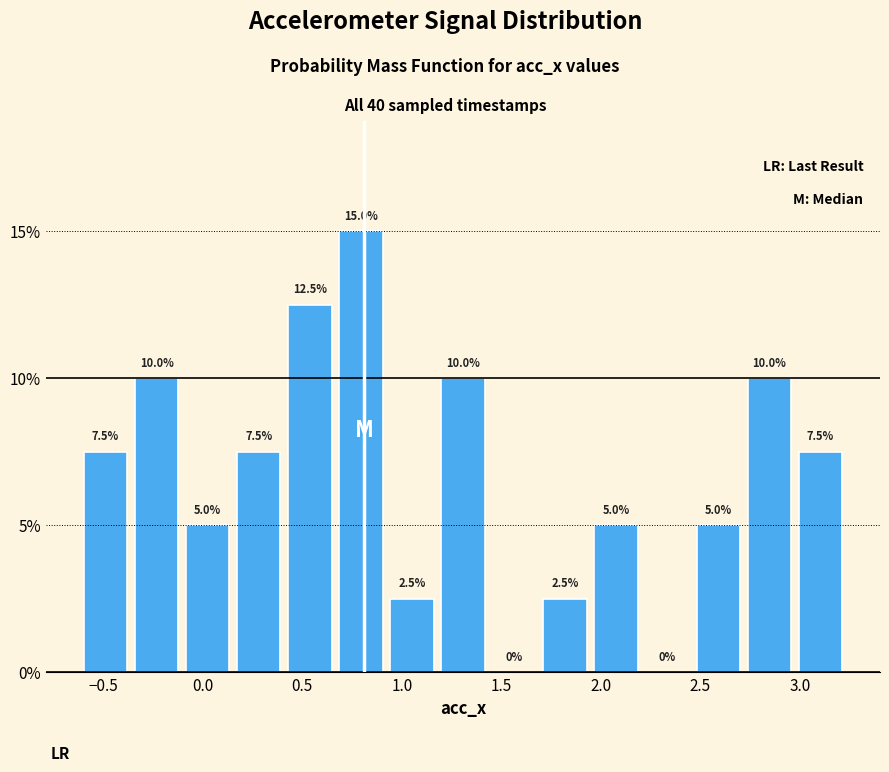

Which range on the x-axis has the tallest bar?

0.65 to 0.90